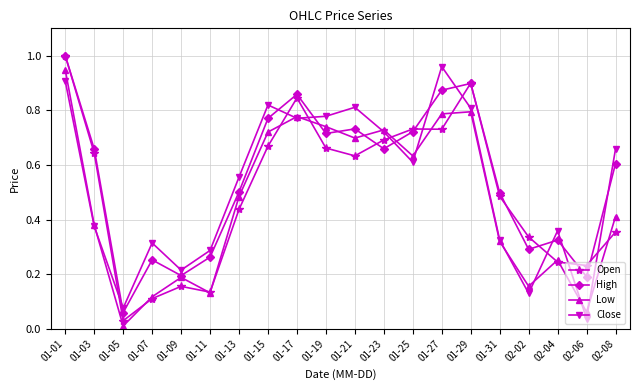

Which series ends up on top after the final intersection of Close and Open?

Close